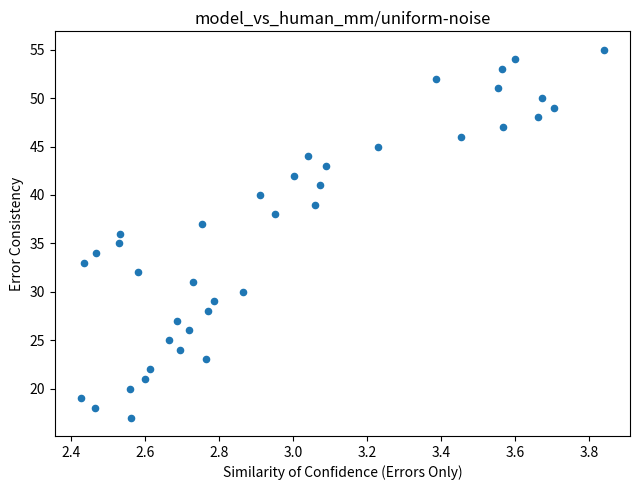

What is the range of Y values (max minus min)?

38